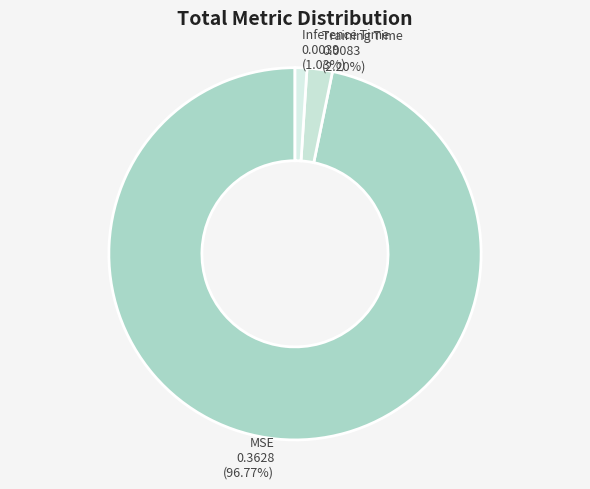

To the nearest percent, what percentage of the pie is Training Time?

2%